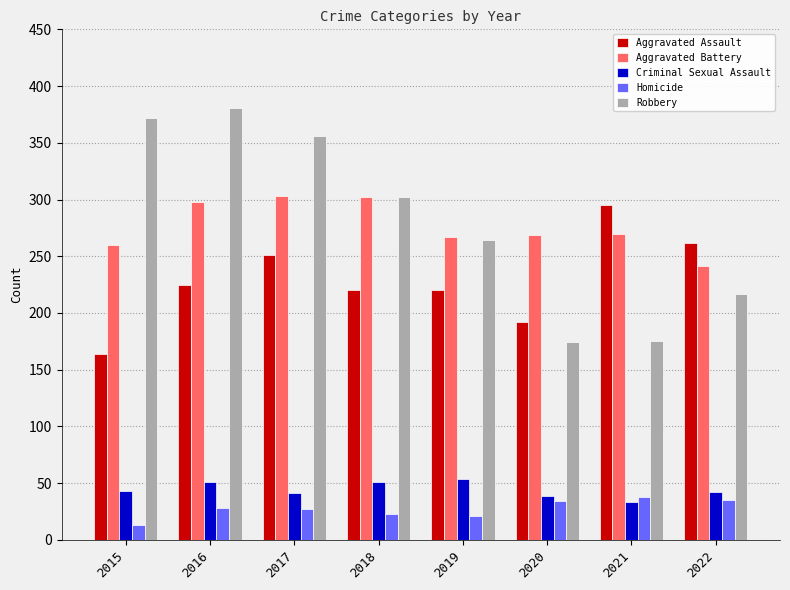

Which series has the largest range (max minus min)?

Robbery